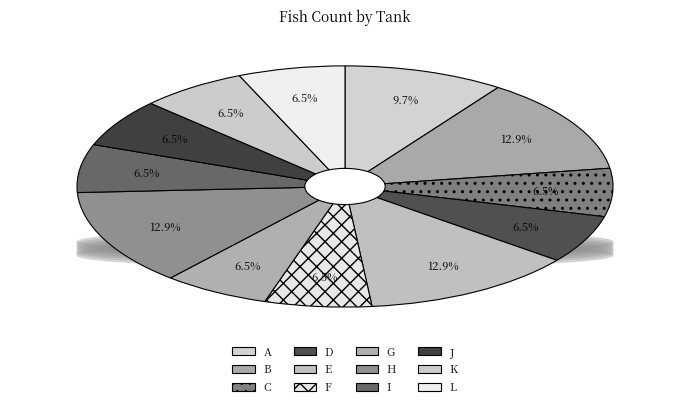

How many slices are in this pie chart?

12